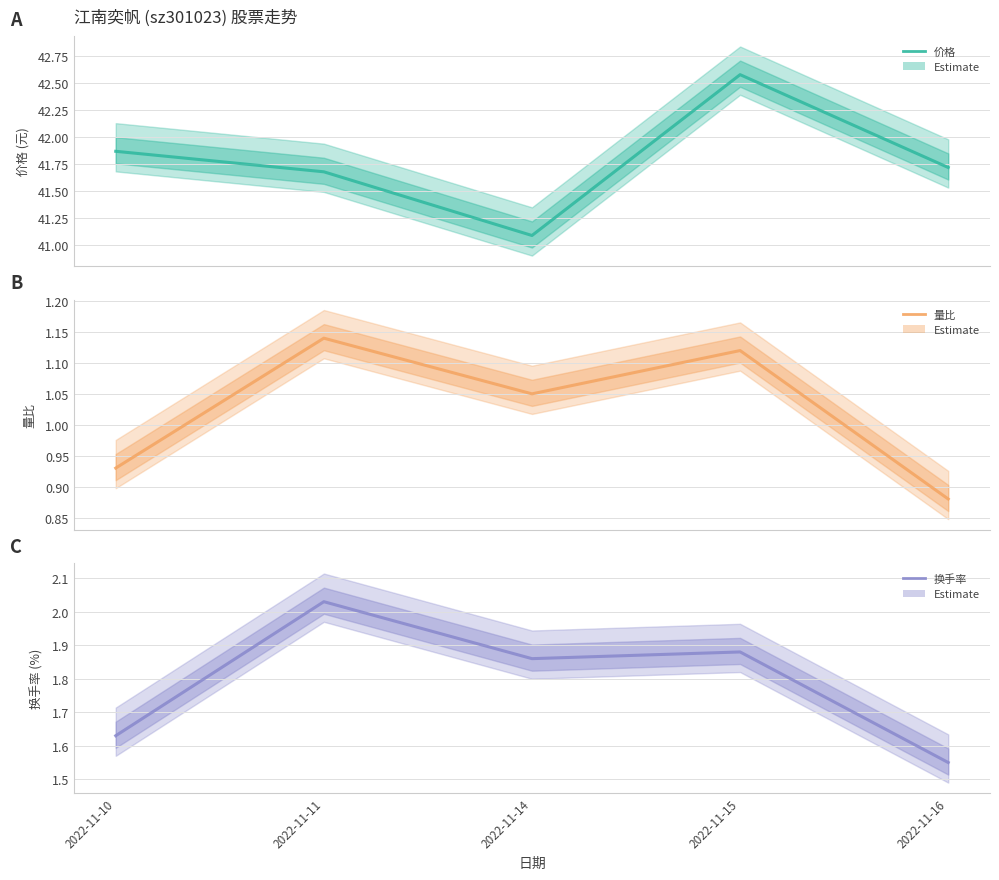

Which series has the largest total across all categories?

价格